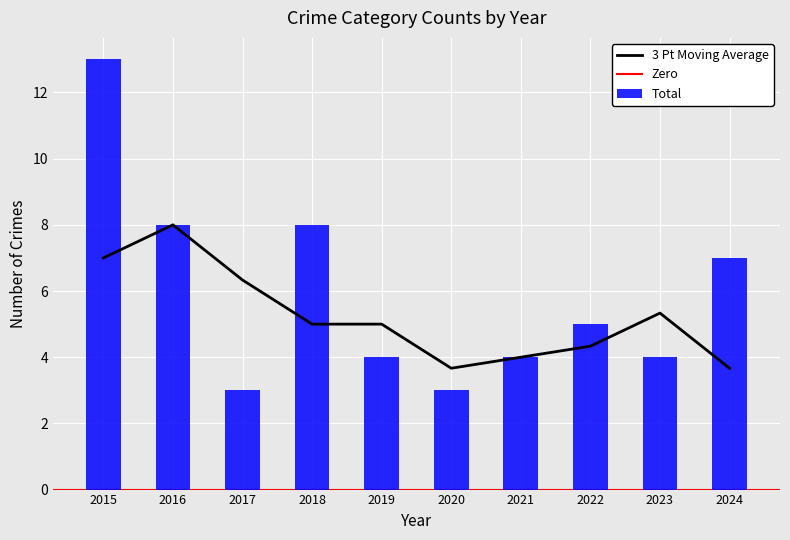

What is the difference between the maximum and minimum values in the Total series?

10